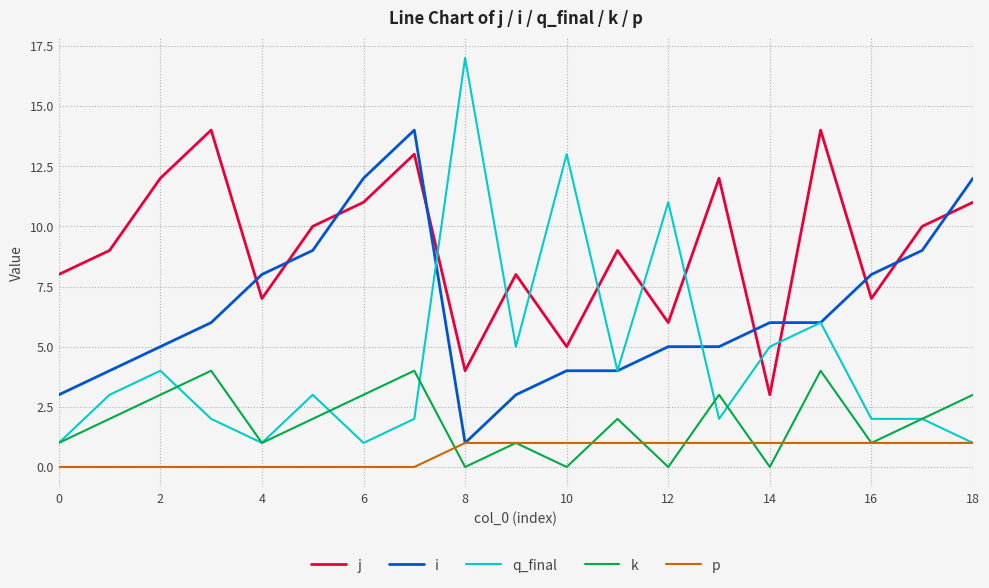

What is the greatest value displayed?

17